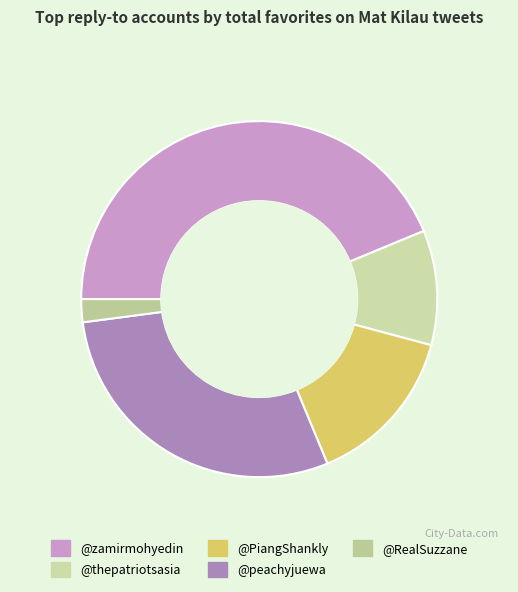

How many slices are in this pie chart?

5